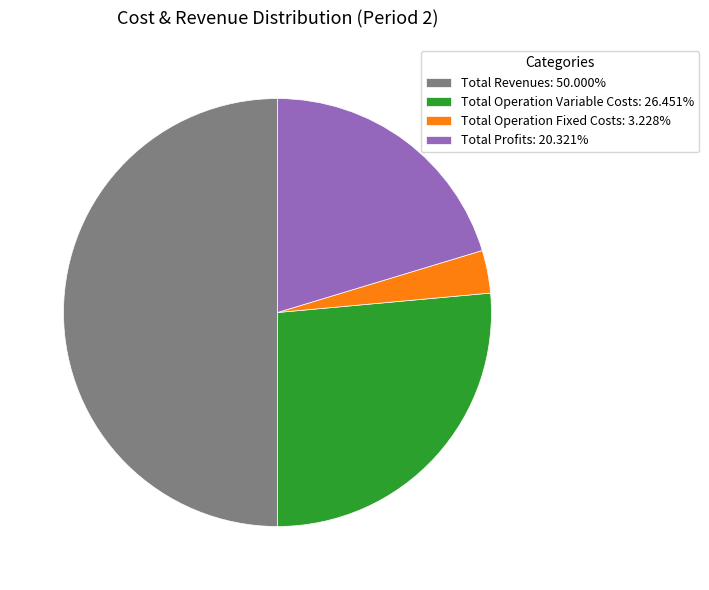

Do Total Revenues: 50.000% and Total Operation Variable Costs: 26.451% together represent more than half of the pie?

Yes